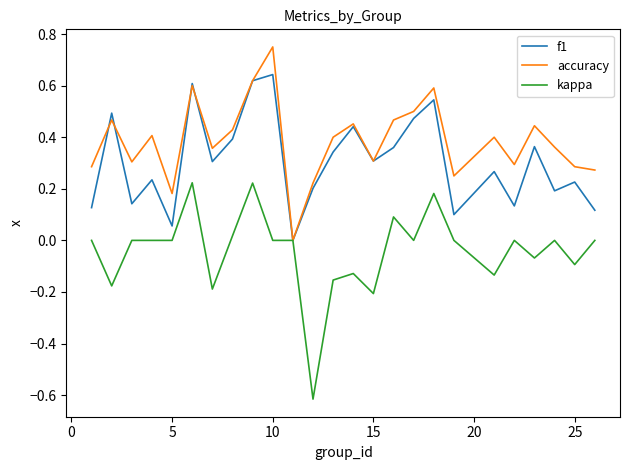

Which series has the widest spread of values?

kappa